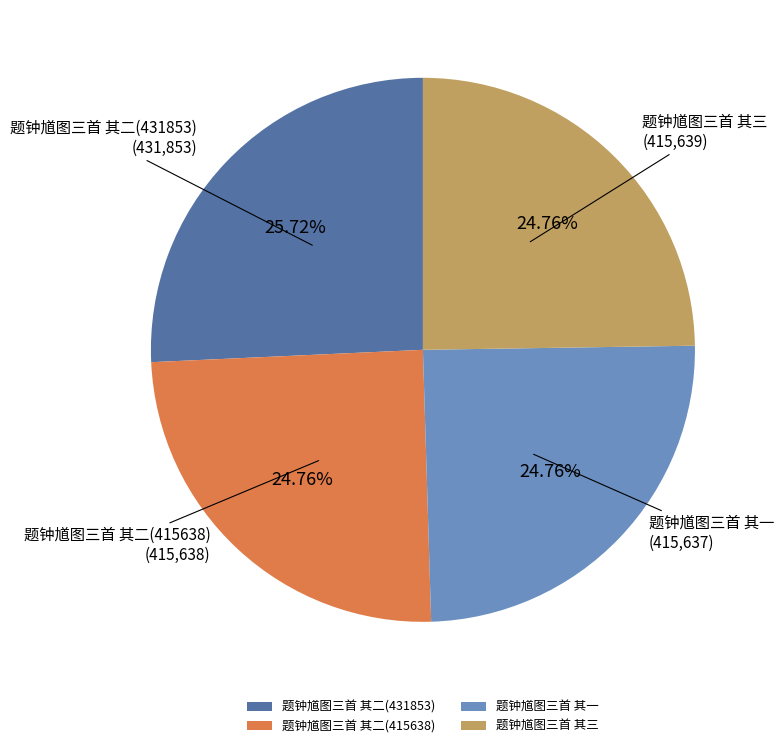

Approximately how many times larger is the value at 题钟馗图三首 其三 compared to 题钟馗图三首 其一?

1.0